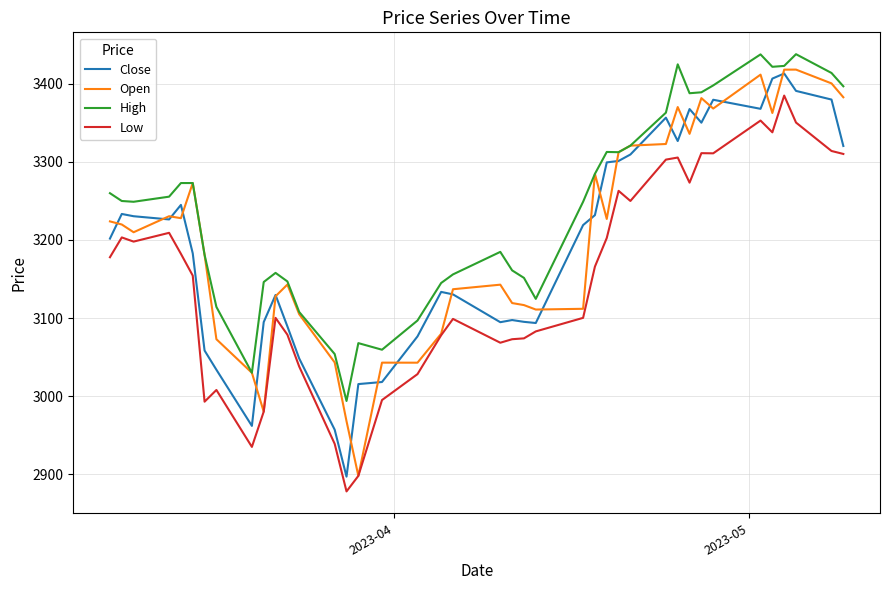

Which series has the largest total across all categories?

High